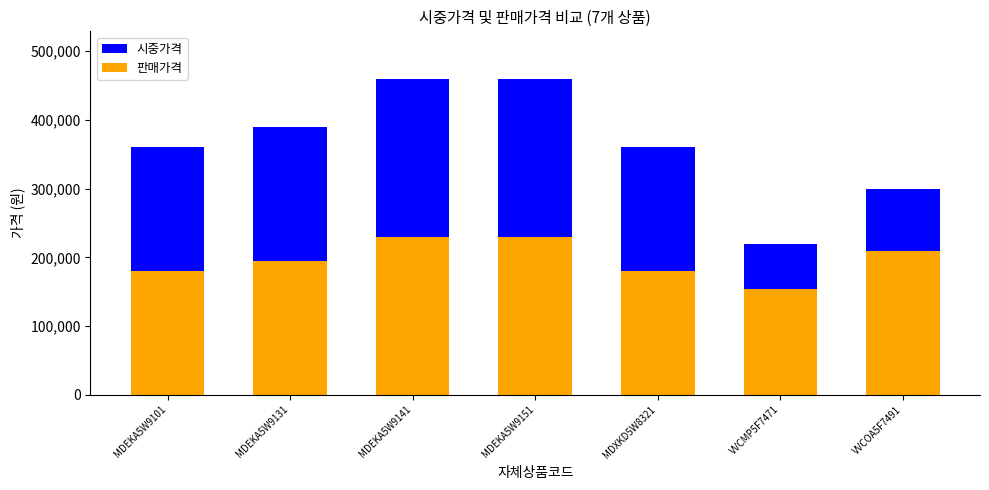

What is the difference between the maximum and second lowest values in the 판매가격 series?

50000